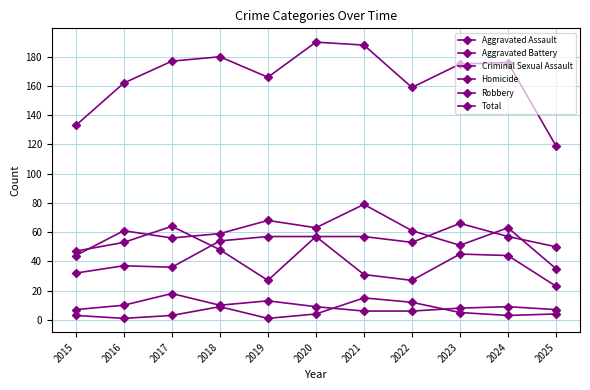

Which category has the lowest value in the Criminal Sexual Assault series?

2021